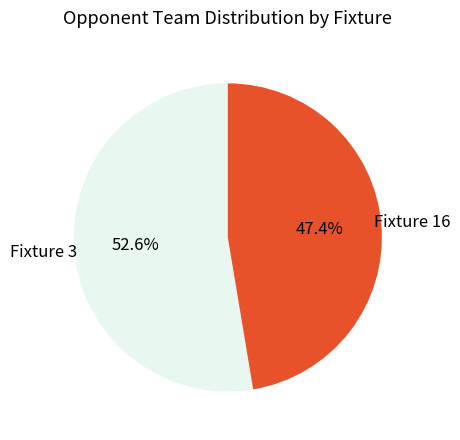

Which category has the smallest portion of the pie?

Fixture 16